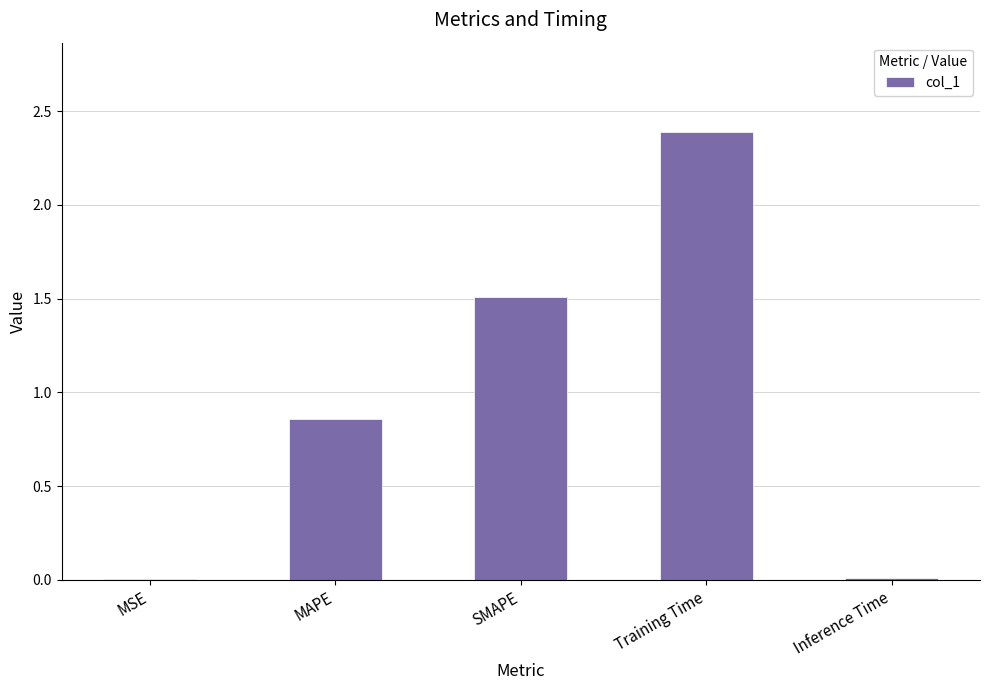

Between Inference Time and MAPE, which is larger?

MAPE